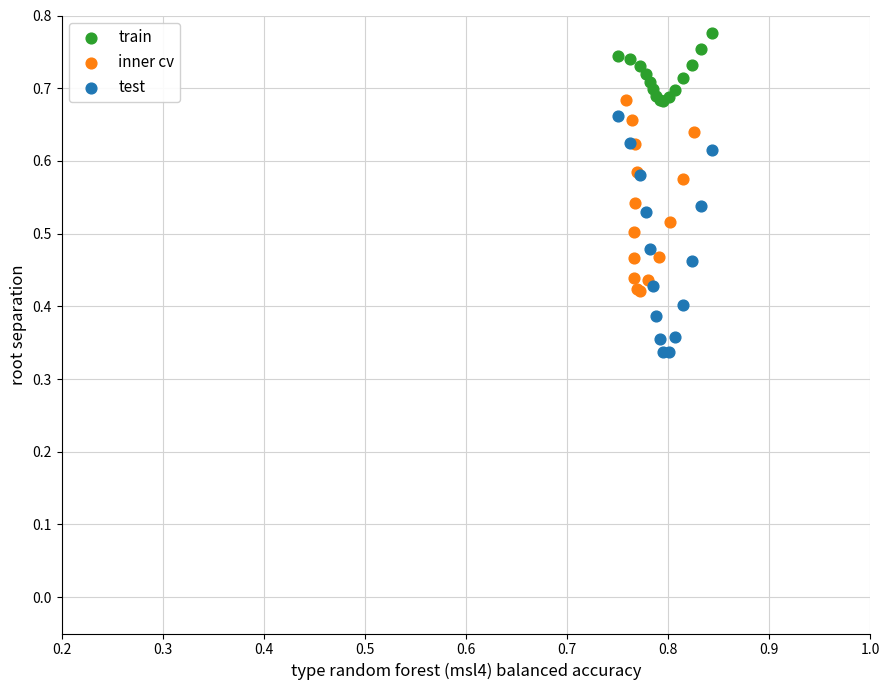

Which series has the largest Y range (max minus min)?

test